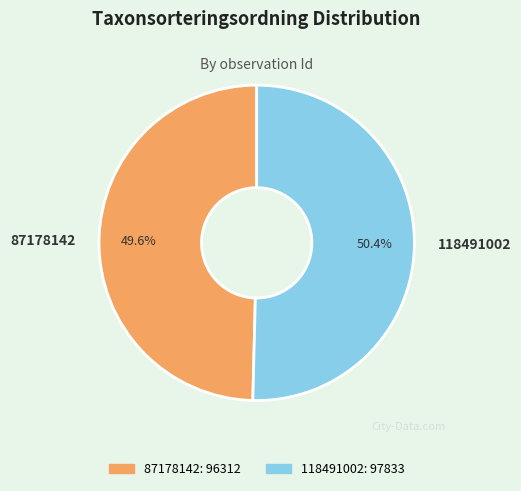

To the nearest percent, what is the difference between the 118491002 and 87178142 slice percentages?

1%